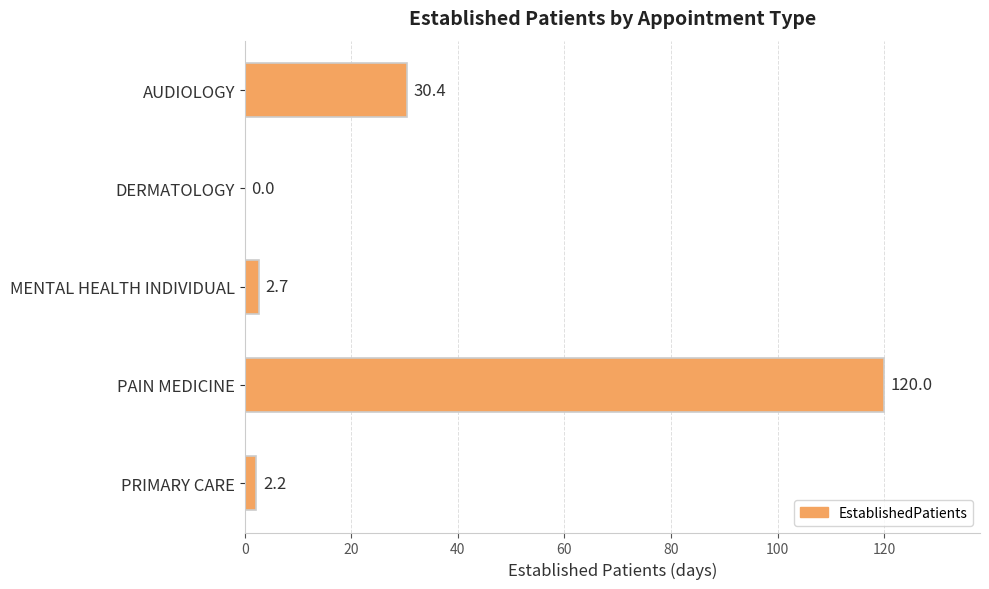

How many positive values are there?

4